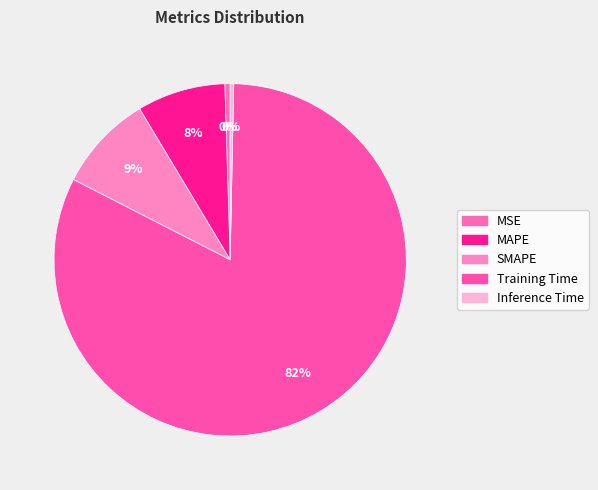

Is it true that MSE is 1% of the pie?

False